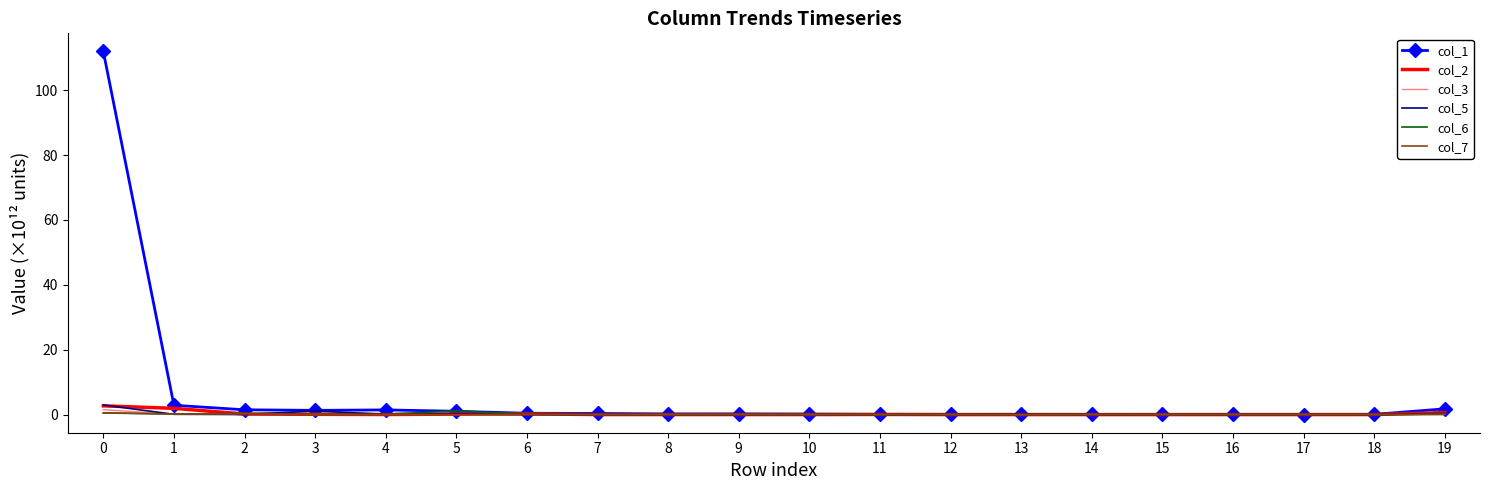

True or false: col_7 has more than 0 points higher than both neighbors.

True